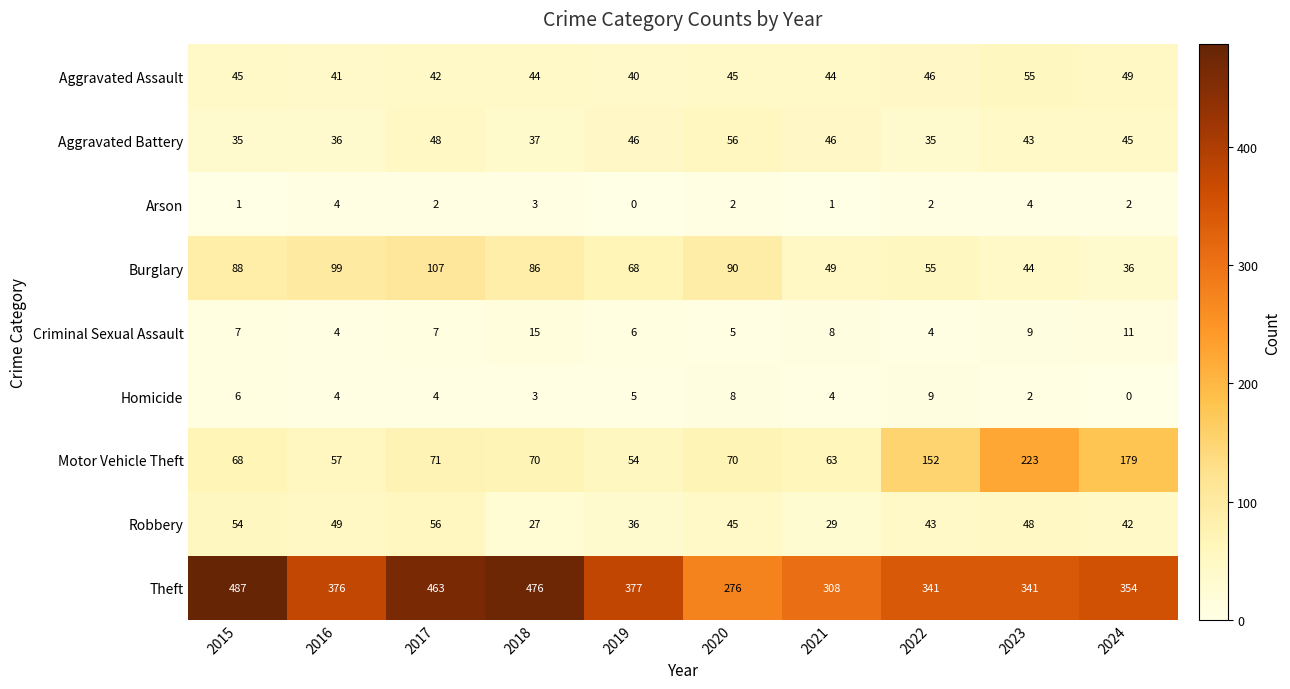

At which label does Arson first exceed 2?

2016